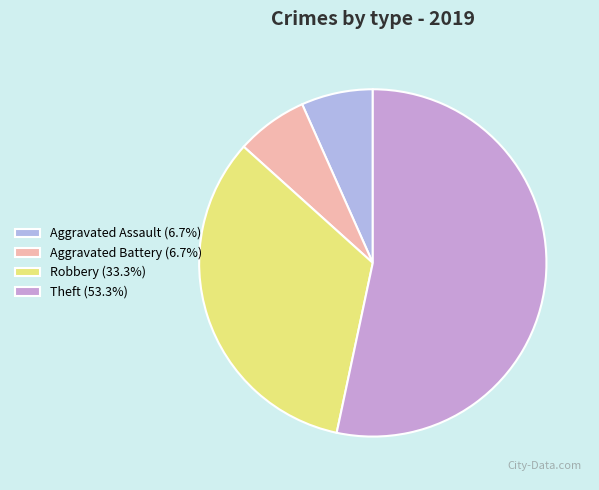

What is the largest slice in the pie chart?

Theft